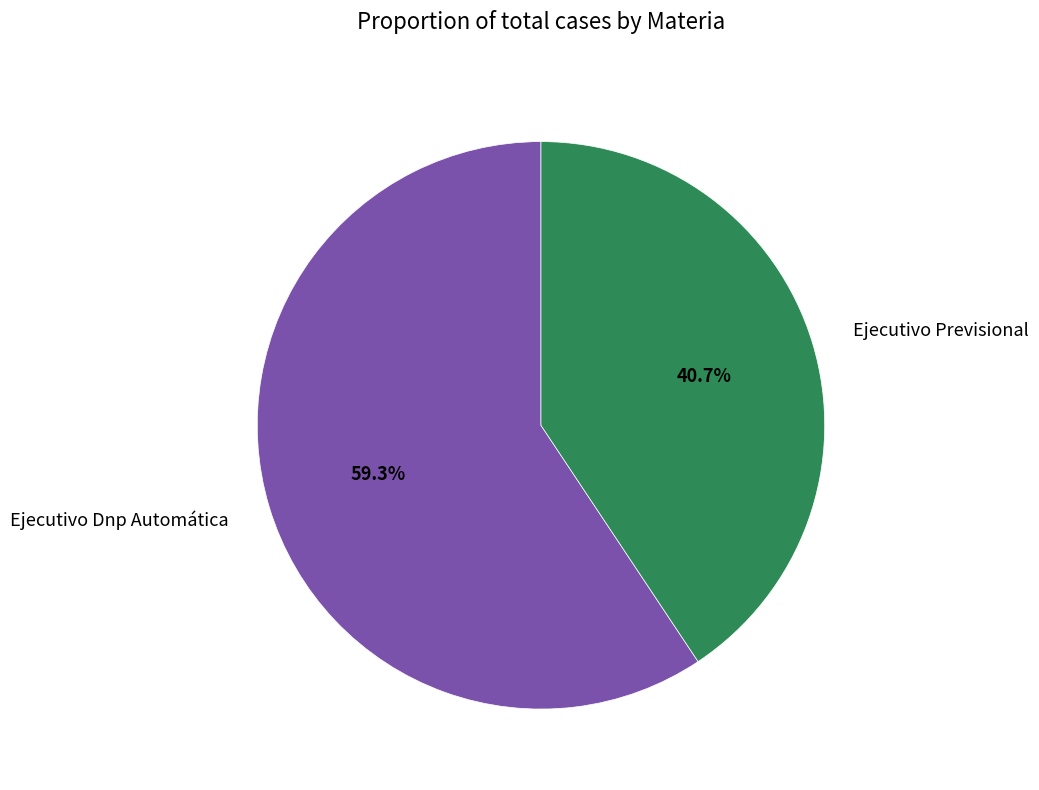

To the nearest percent, what percentage of the pie is Ejecutivo Previsional?

41%